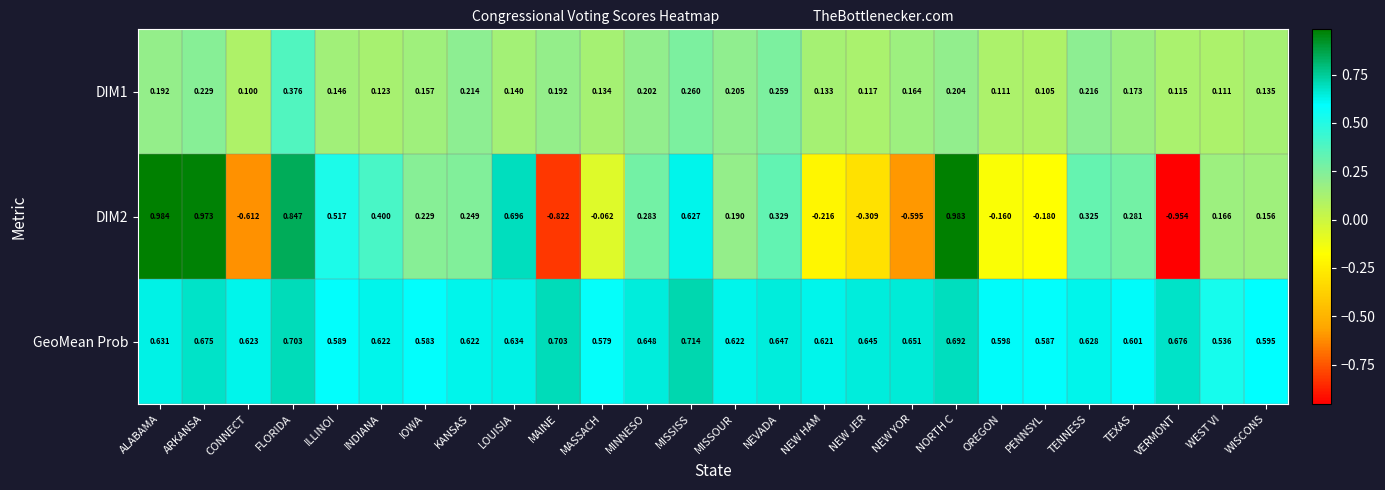

True or false: DIM2 has a value of -0.6 at CONNECT.

True